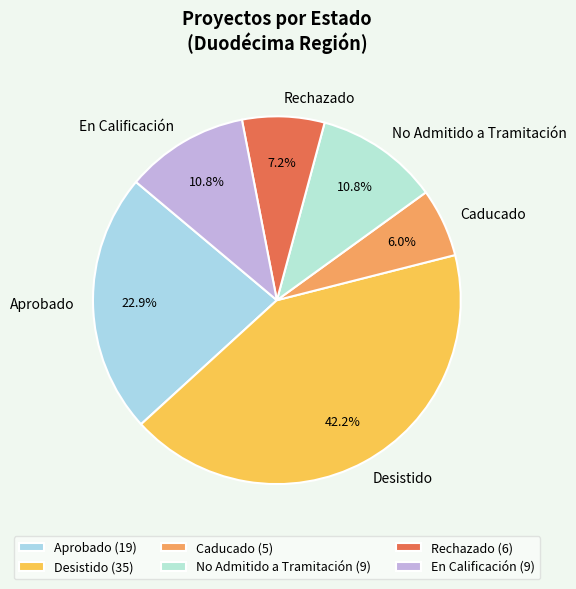

Do Aprobado and En Calificación together represent more than half of the pie?

No